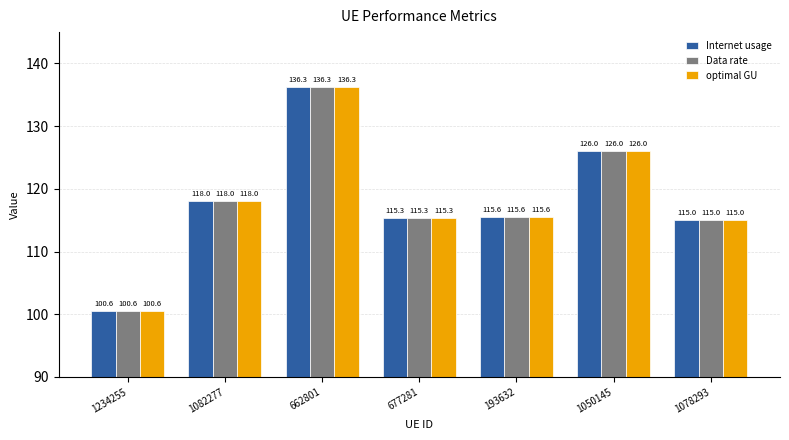

Where is Data rate nearest to the value 118?

1082277